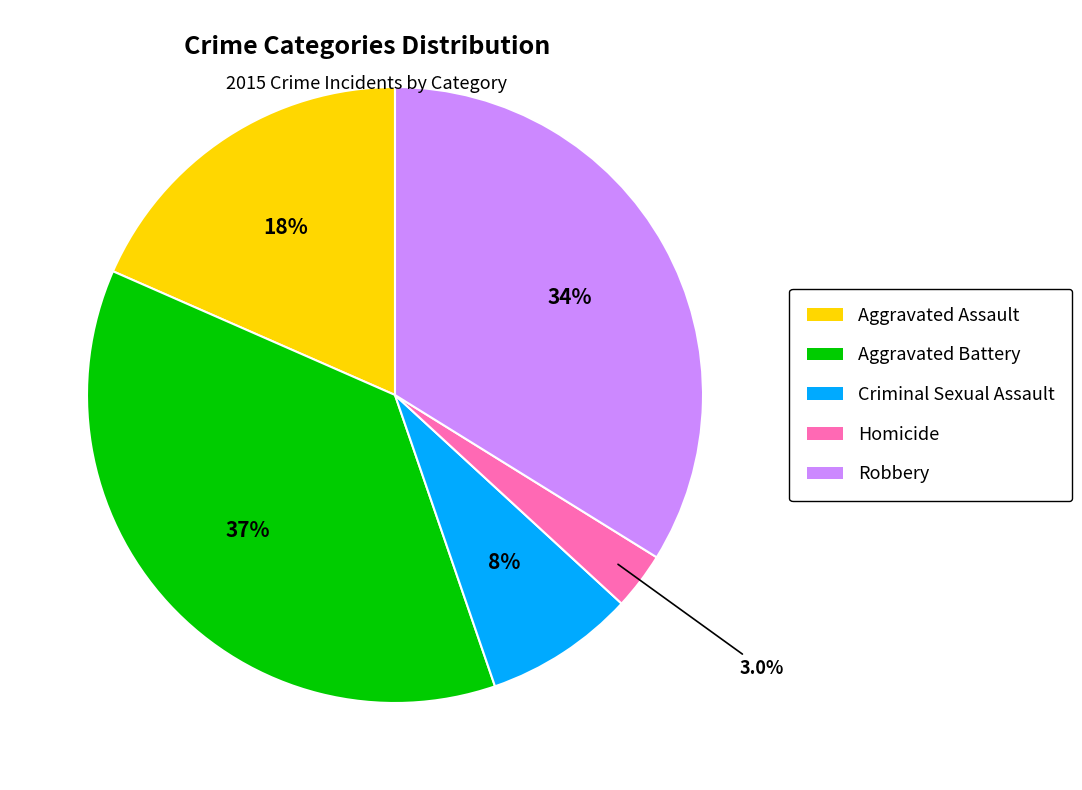

What is the total percentage of Robbery and Aggravated Battery?

70.7%